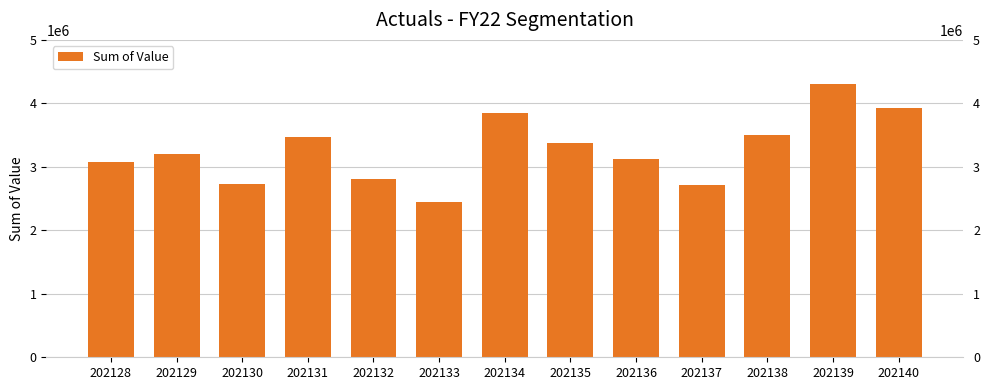

Which category has the highest value across all series?

202139